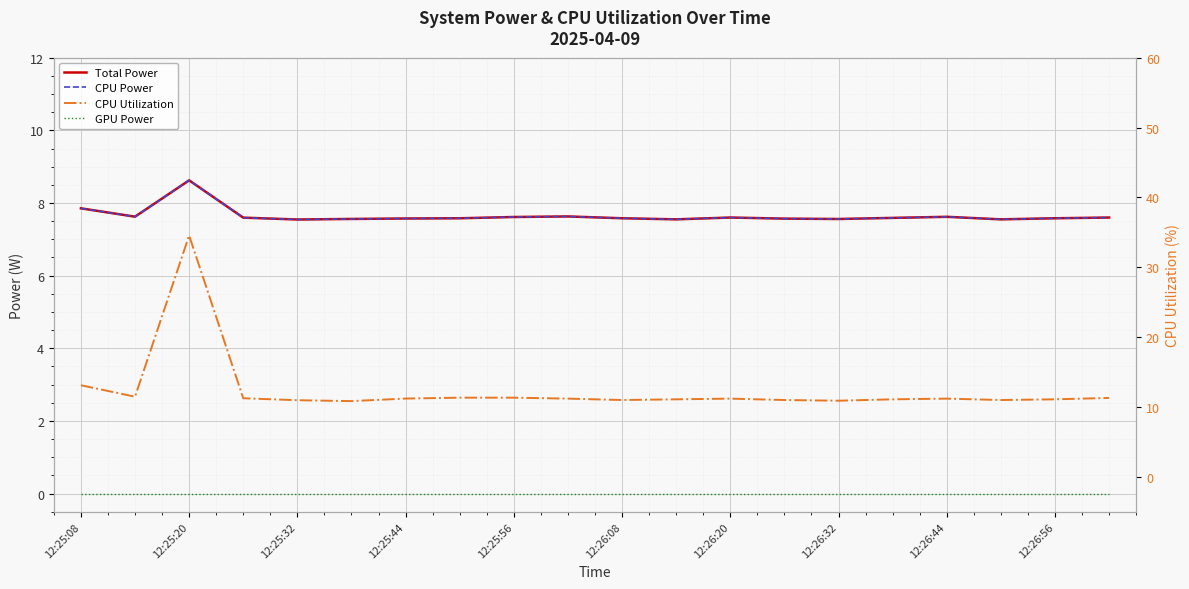

Between 12:25:56 and 12:26:32, which series saw the biggest shift?

CPU Utilization